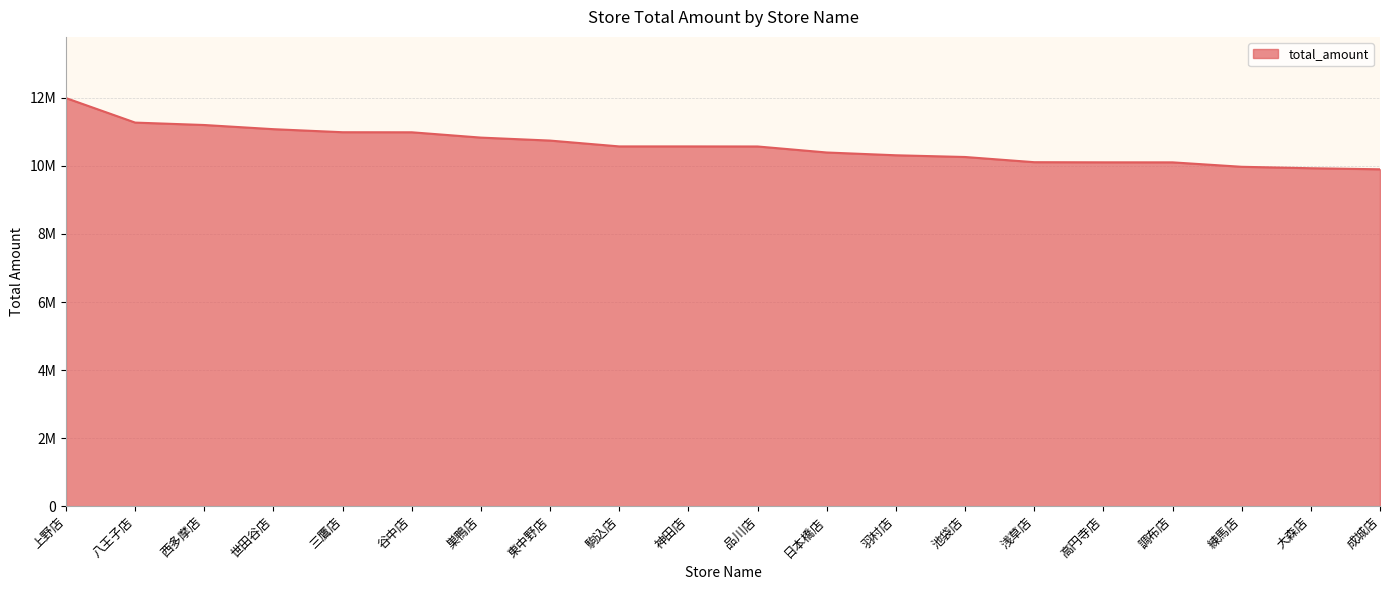

Between 品川店 and 三鷹店, which is larger?

三鷹店